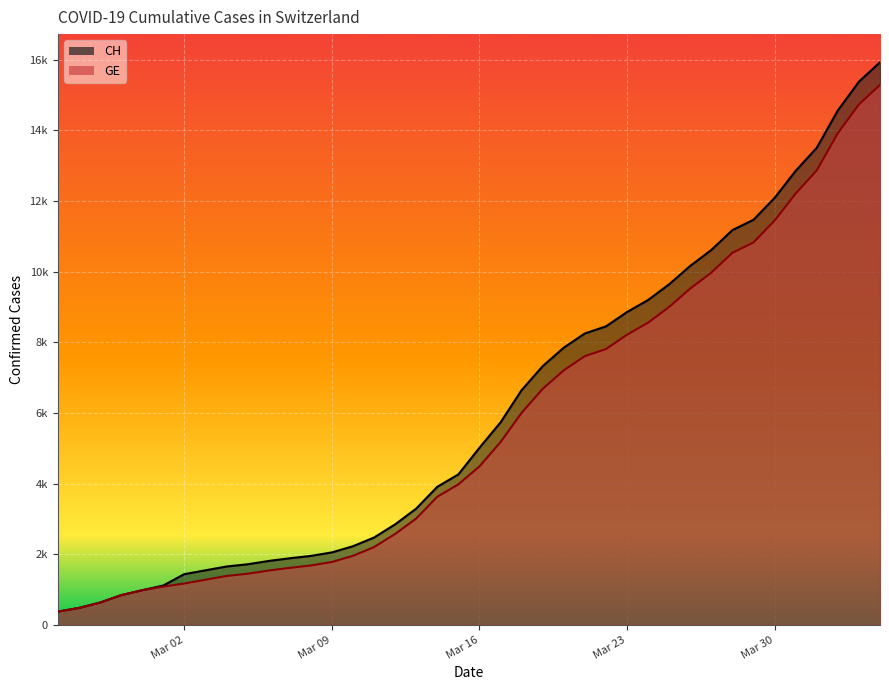

True or false: CH and GE cross at least once.

False